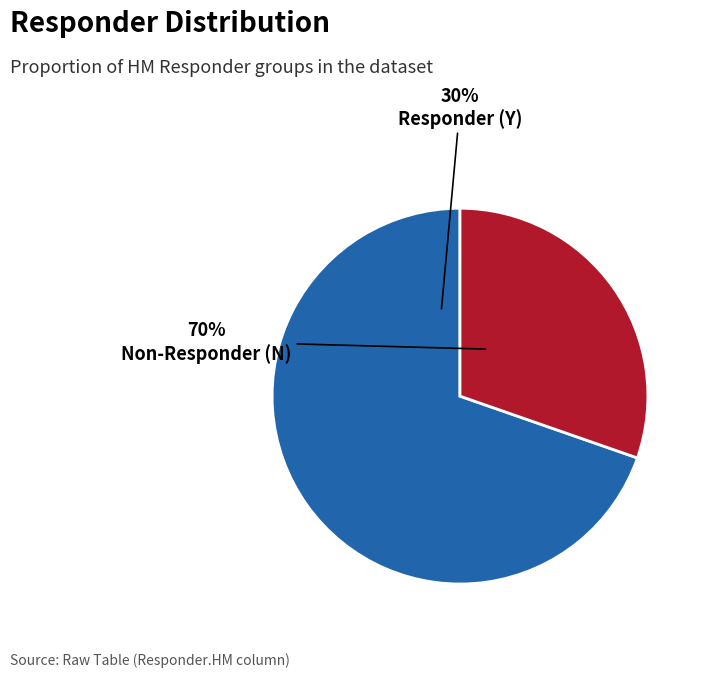

What is the smallest slice in the pie chart?

Y